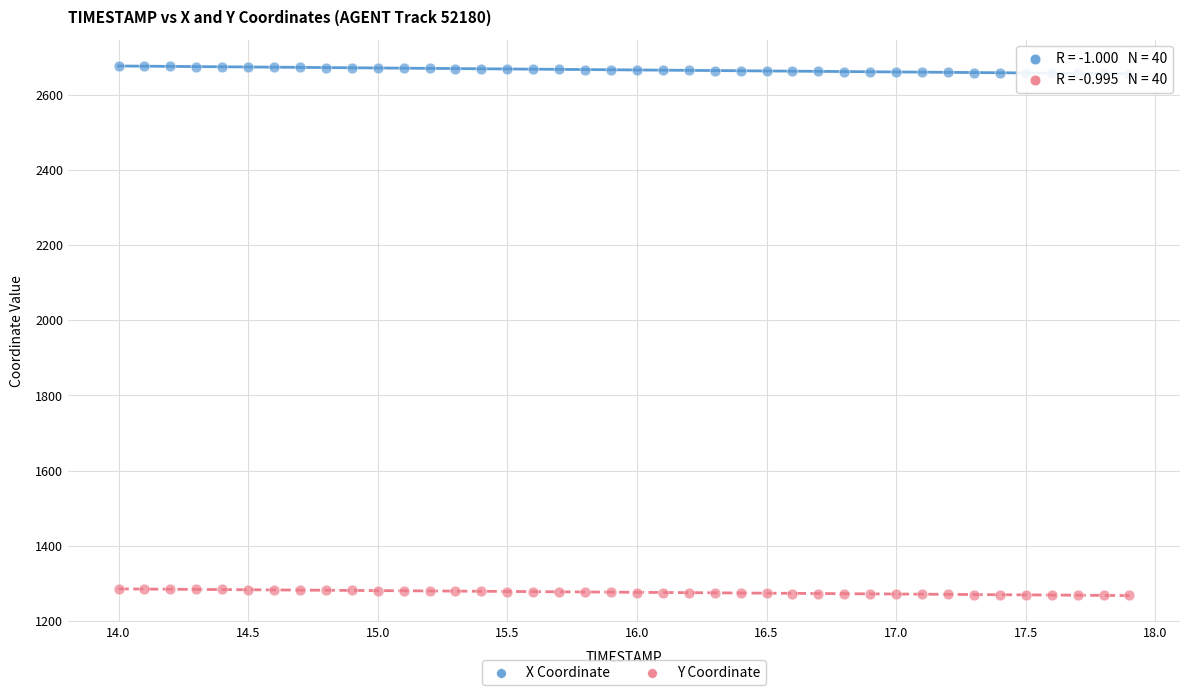

Across all data points, what is the range of Y values (max minus min)?

1407.3